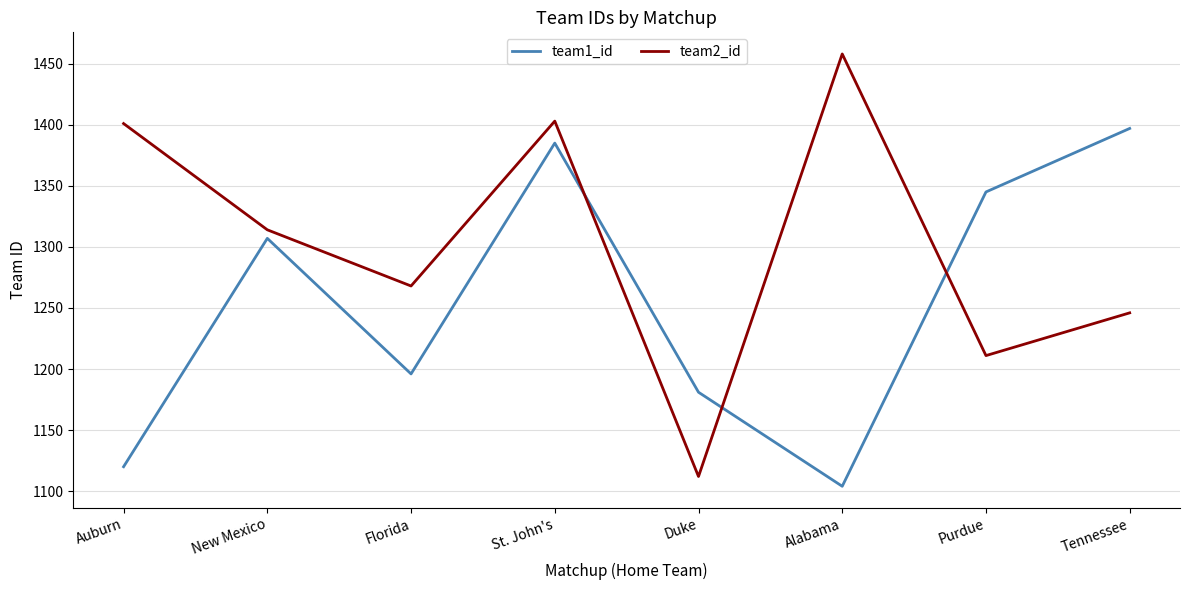

At which category is the sum across all series the highest?

St. John's